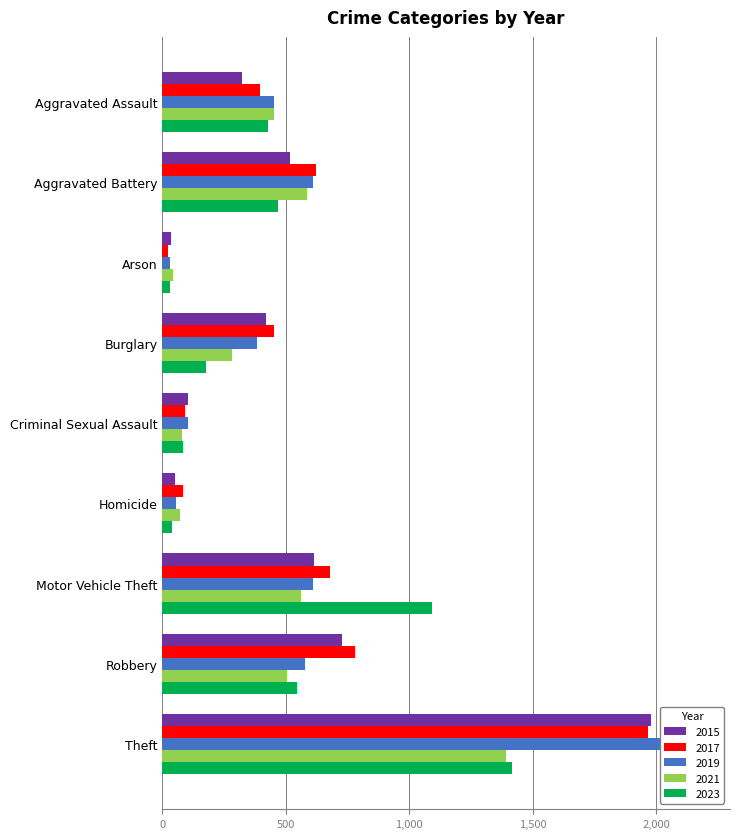

Is it true that 2019 equals 53 at Homicide?

True